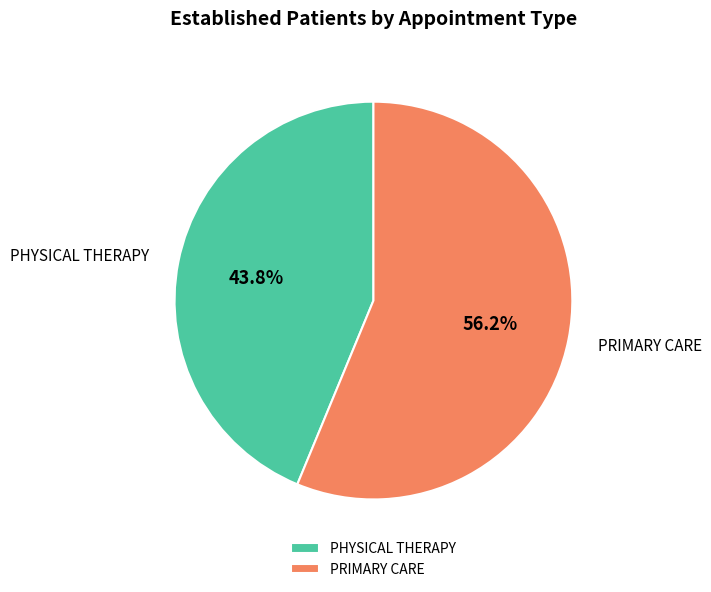

What percentage do PRIMARY CARE and PHYSICAL THERAPY together represent?

100.0%